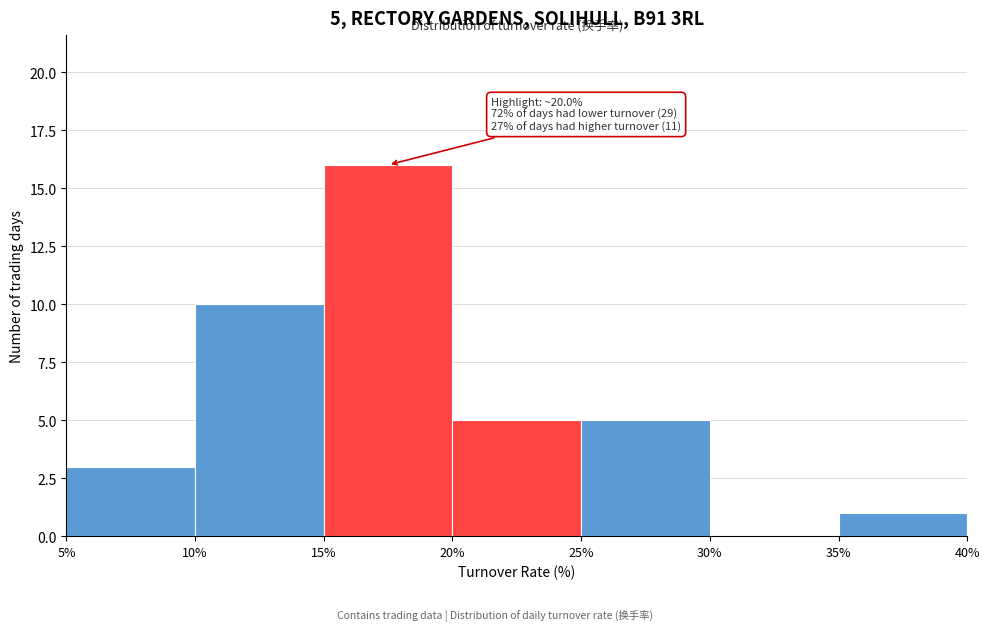

Which range on the x-axis has the tallest bar?

15% to 20%